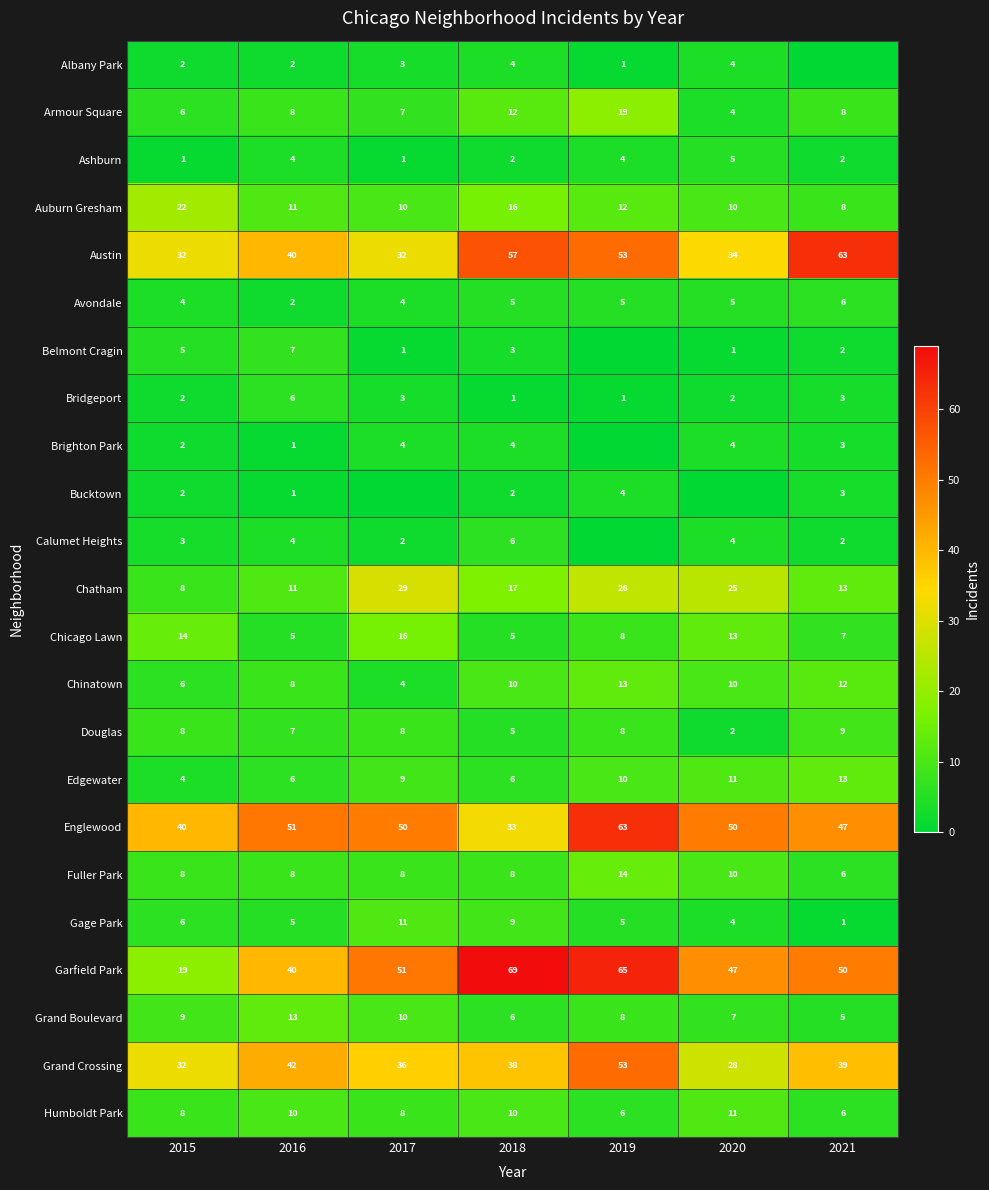

What is the sum of the Belmont Cragin values at 2017 and 2021?

3